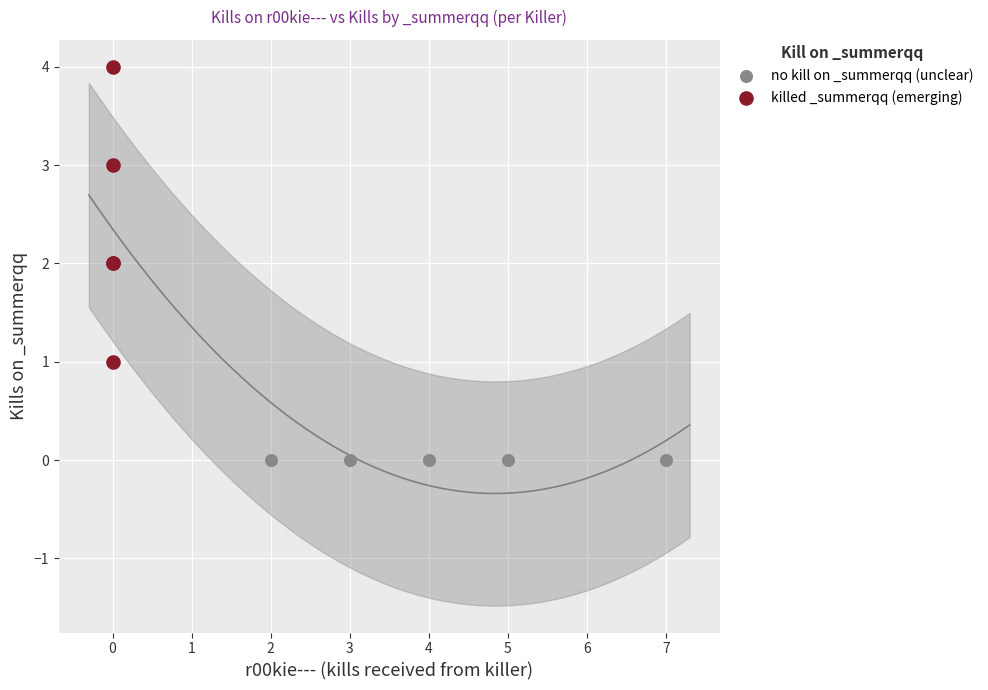

Which series contains the lowest Y value?

no kill on _summerqq (unclear)